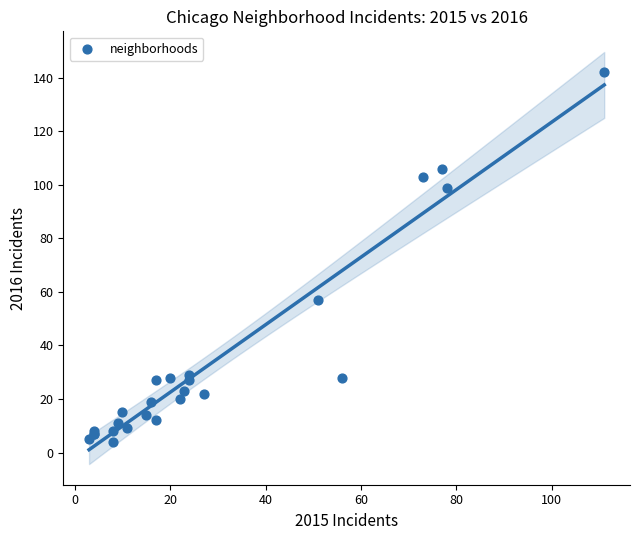

What Y value in the scatter plot is closest to 73?

57